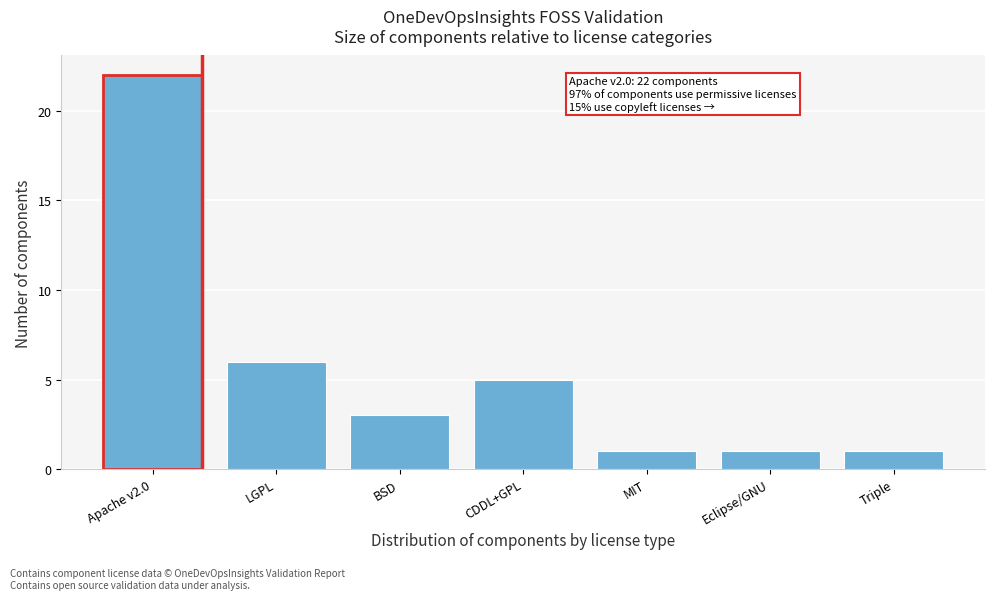

Reading right to left, list all the values displayed in this chart.

1	1	1	5	3	6	22